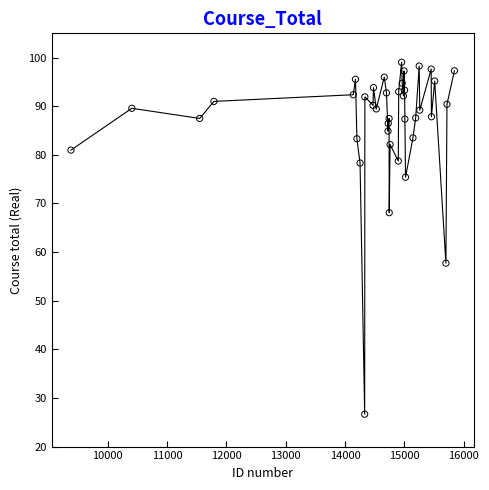

What Y value in the scatter plot is closest to 62?

57.7